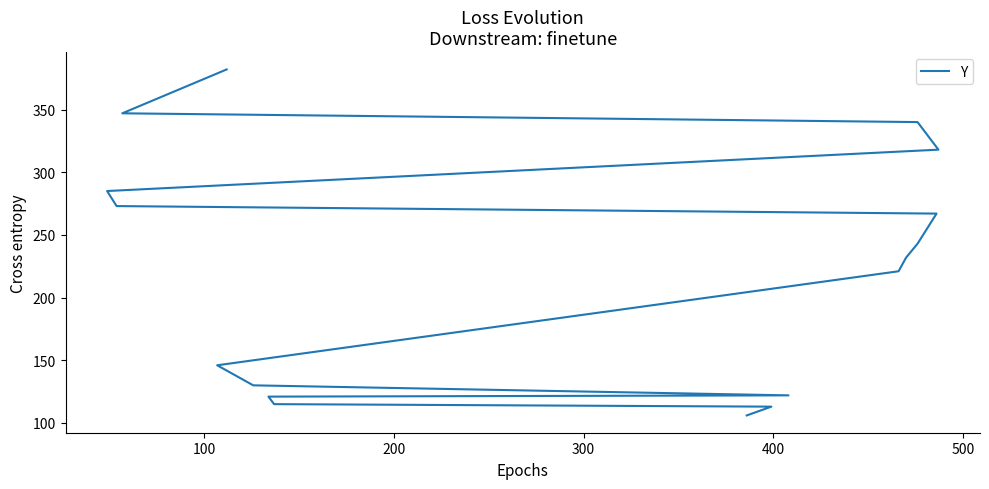

Between 500 and 100, which is larger?

500